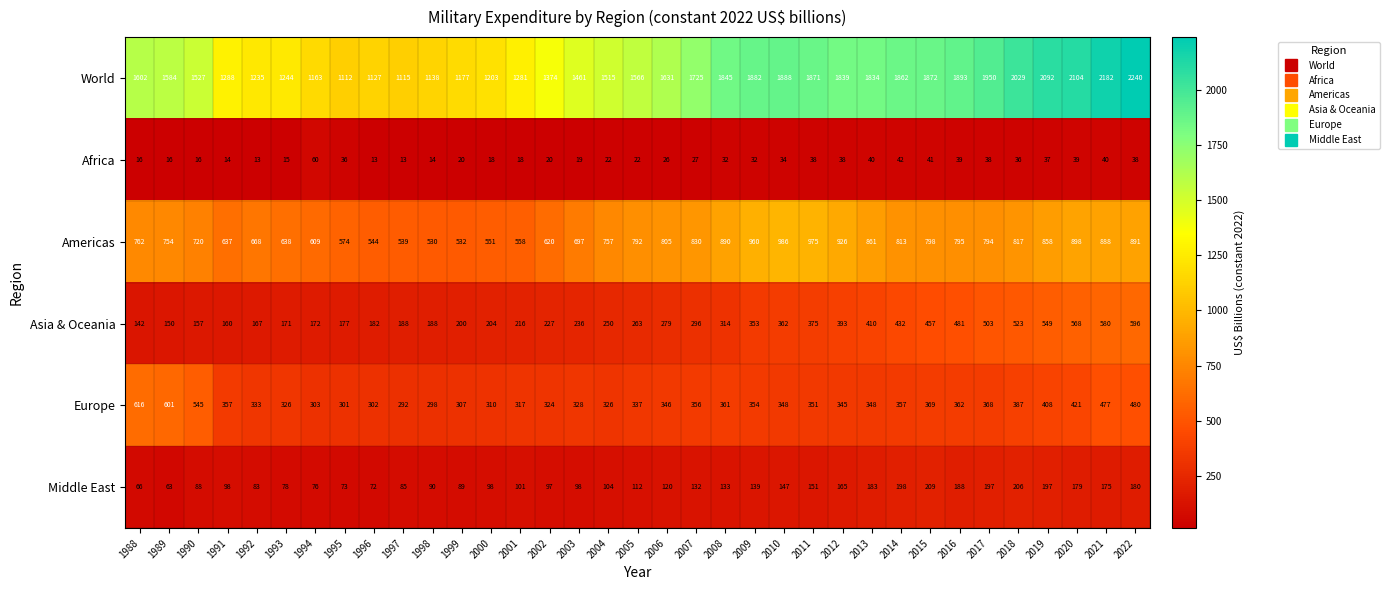

The value of World at 1989 is 1584. True or false?

True